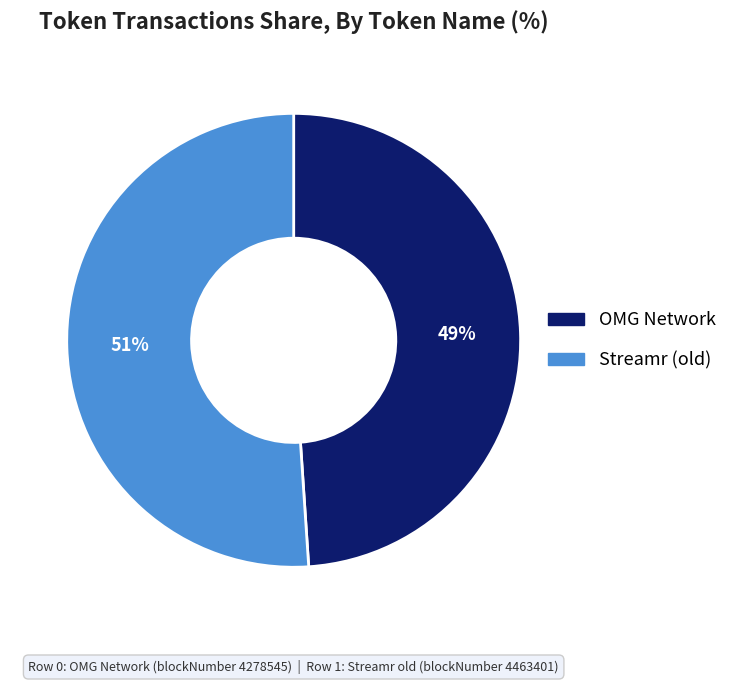

Between Streamr (old) and OMG Network, which is larger?

Streamr (old)